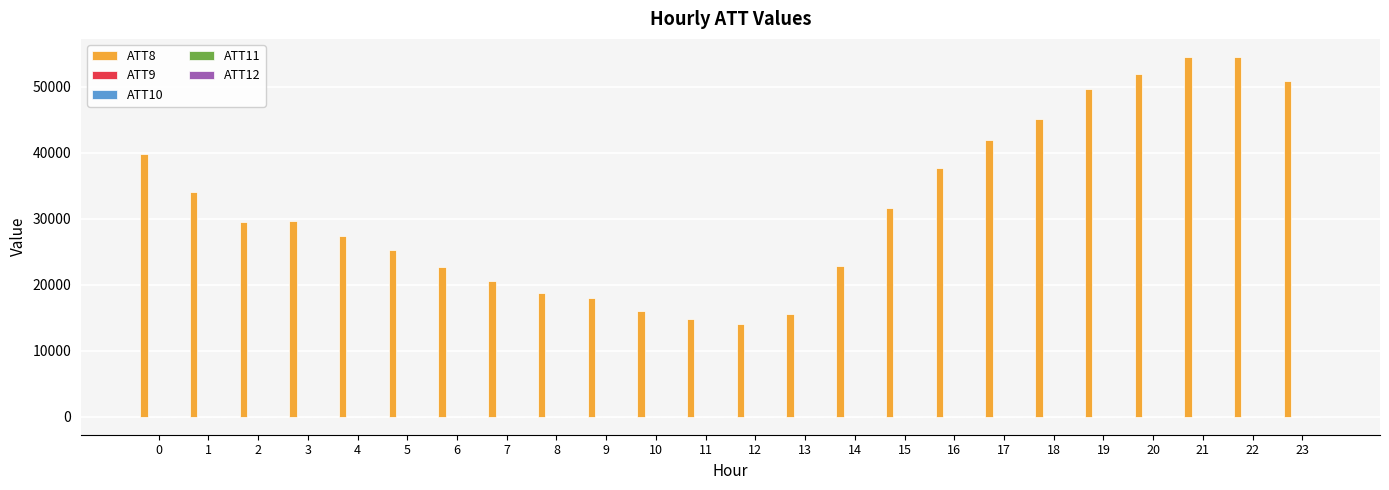

What is the maximum value shown in the chart?

54500.0